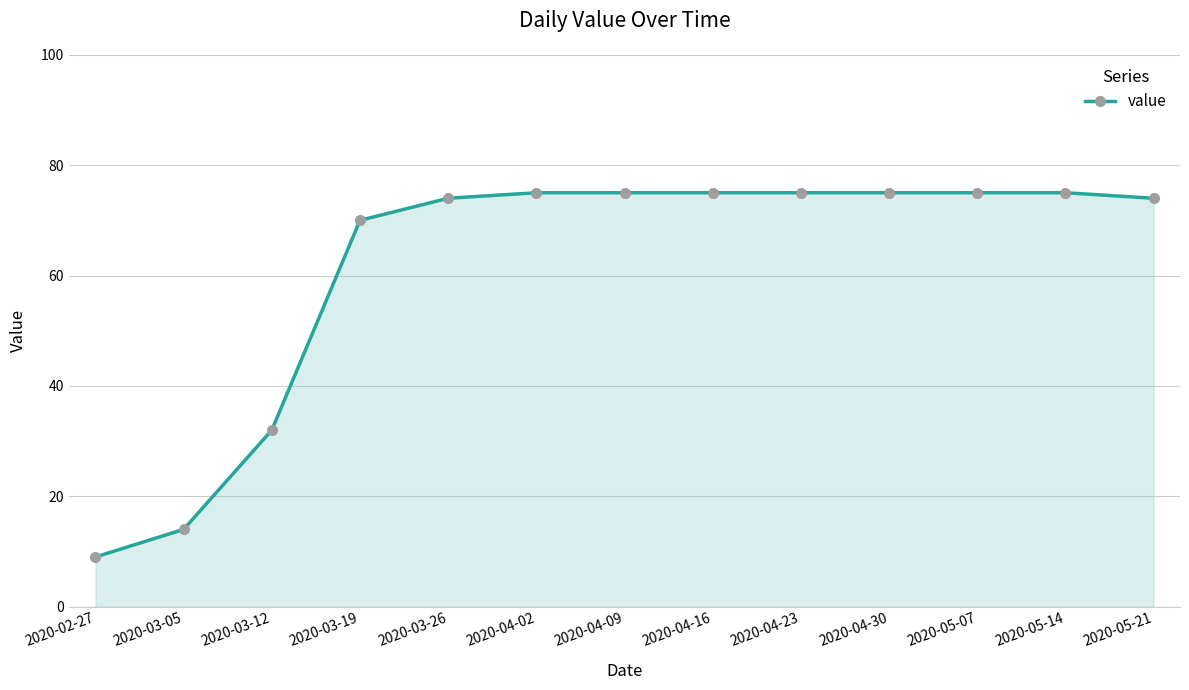

What is the difference between the values at 2020-03-19 and 2020-05-14?

5